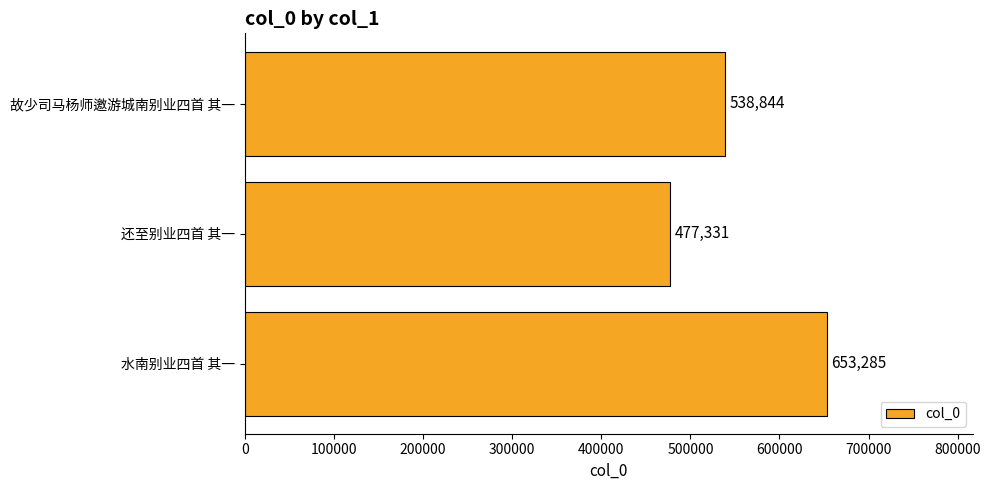

Which category has the lowest value across all series?

还至别业四首 其一